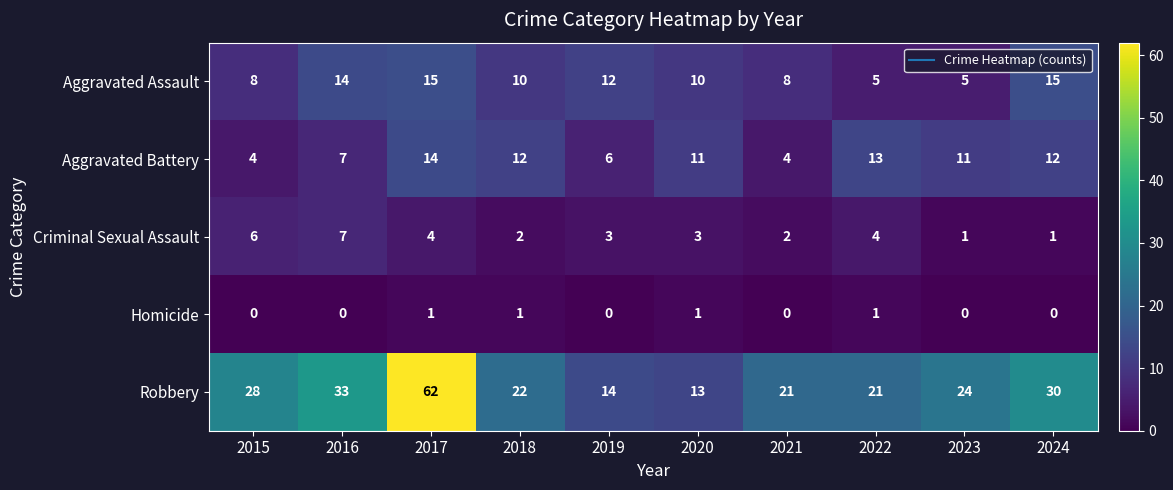

What is the difference between the highest and lowest values at 2022?

20